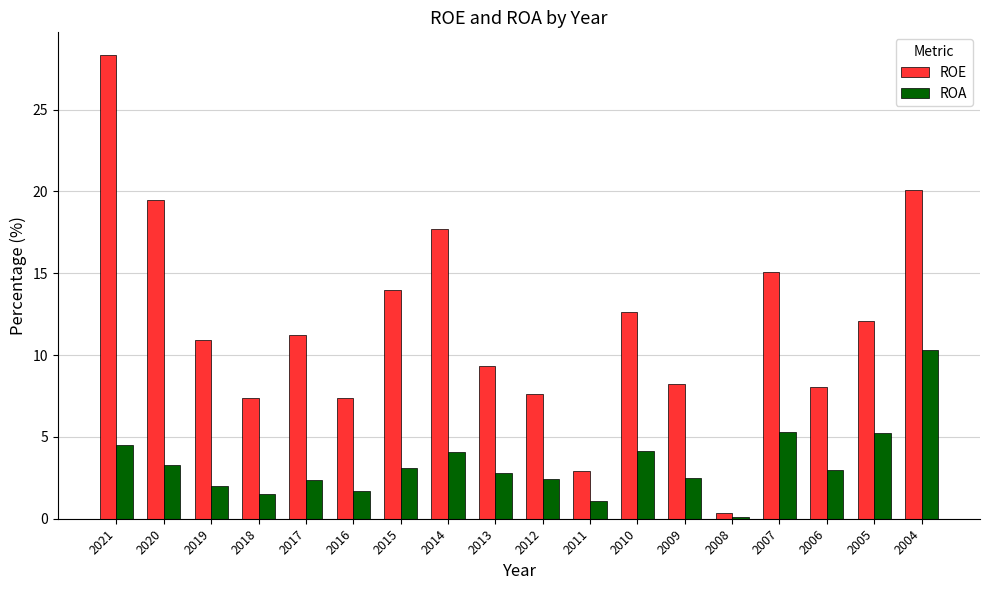

List the series in order of their peak value, highest first.

ROE, ROA